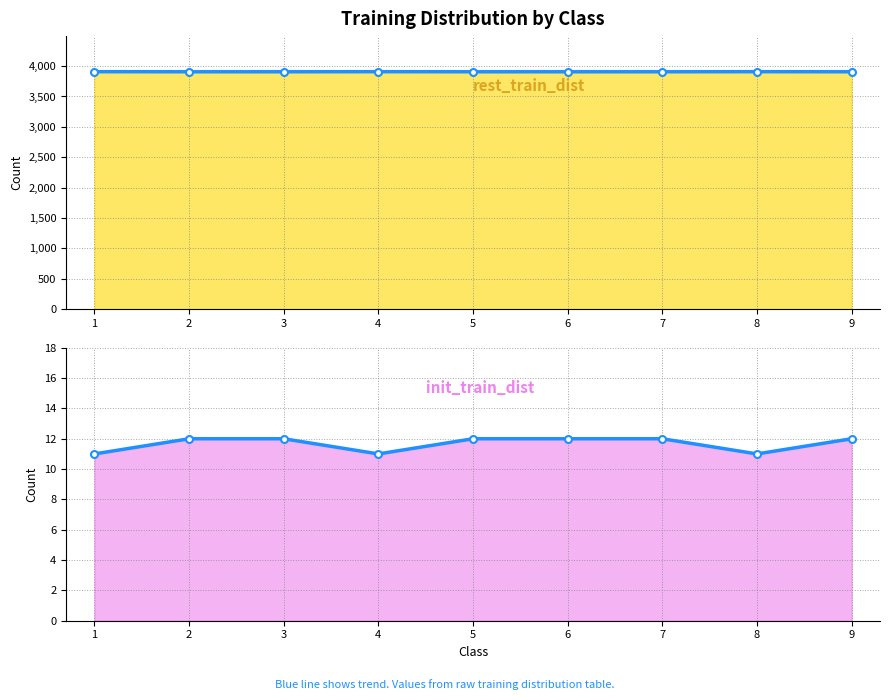

What is the difference between the maximum and minimum values in the rest_train_dist series?

1